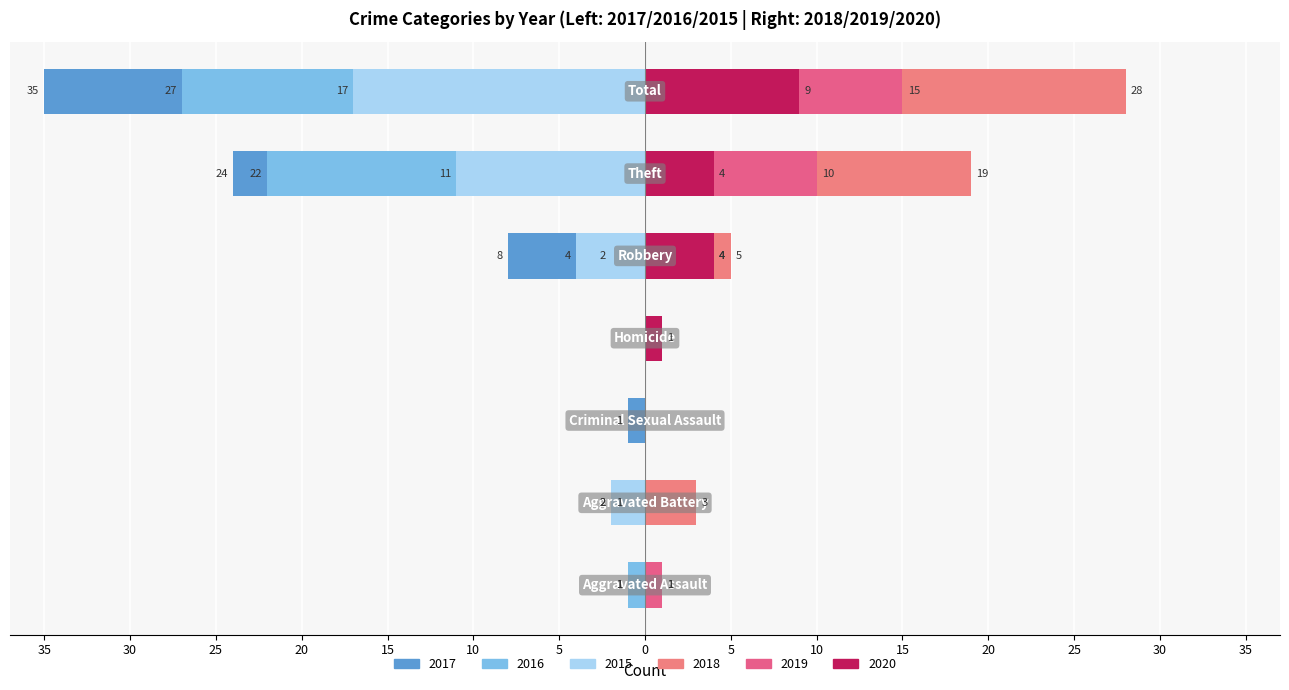

Count the number of data series in this chart.

6